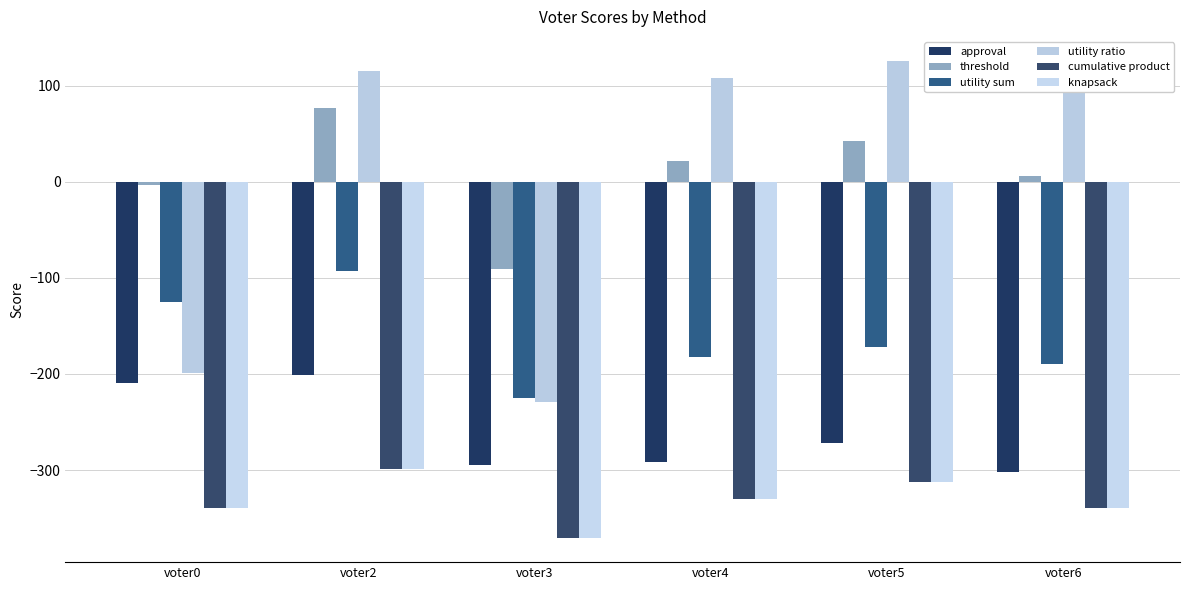

True or false: utility ratio has a value of -119 at voter3.

False